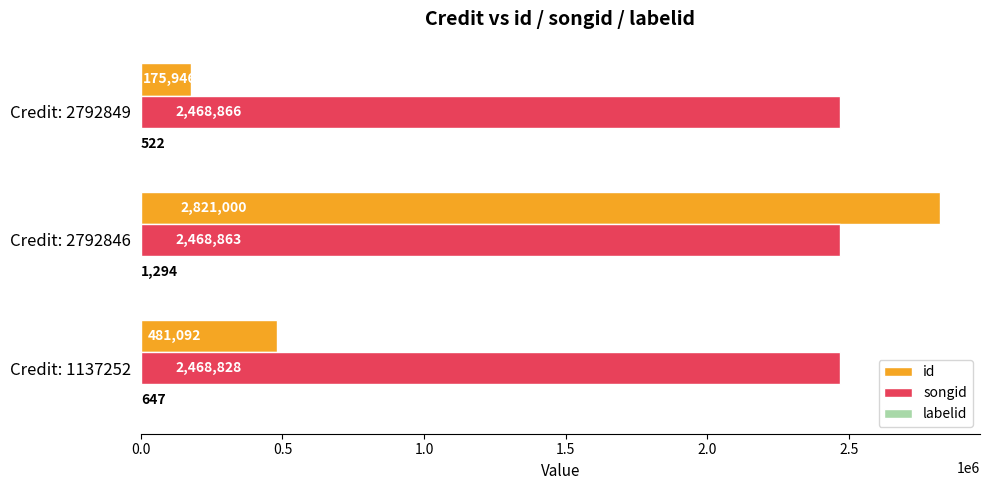

At which label does songid reach its peak?

Credit: 2792849